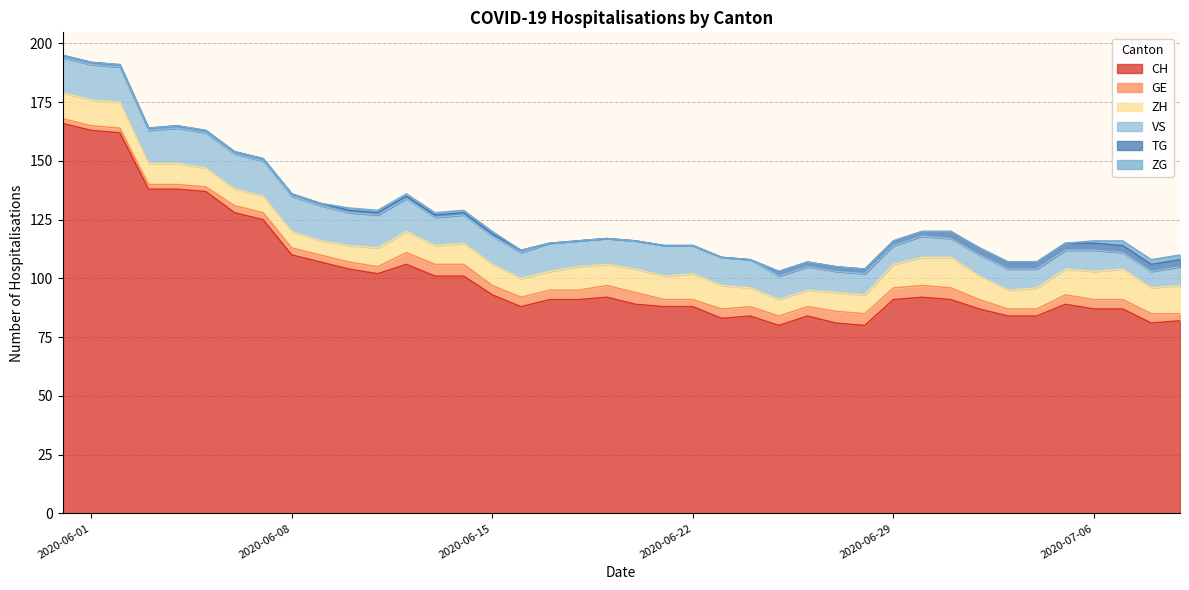

What position from the right is 2020-06-25?

15